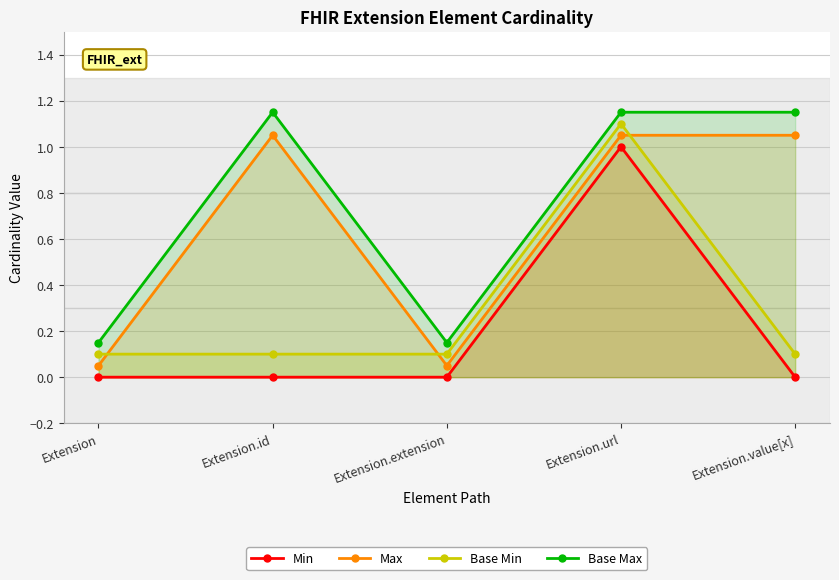

The Base Max series shows 0.1 at Extension.extension. True or false?

False